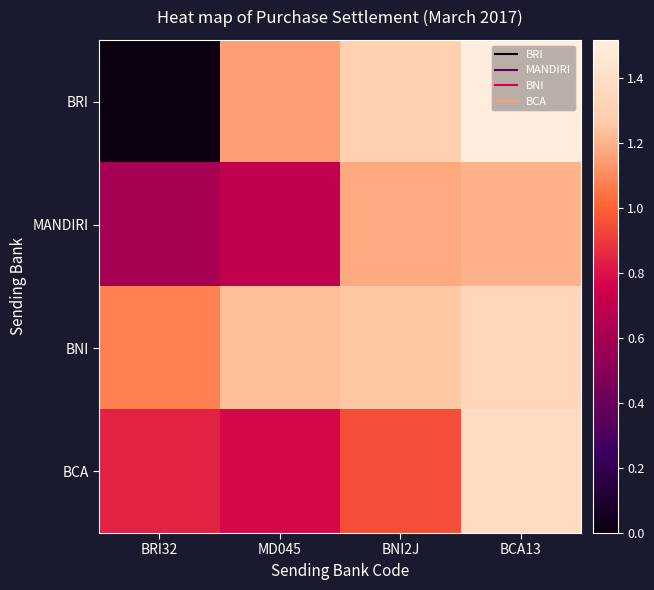

Reading left to right, list all the values displayed in this chart.

BRI: BRI32=0.0	MD045=1.1	BNI2J=1.3	BCA13=1.5
MANDIRI: BRI32=0.6	MD045=0.7	BNI2J=1.2	BCA13=1.2
BNI: BRI32=1.1	MD045=1.2	BNI2J=1.3	BCA13=1.3
BCA: BRI32=0.8	MD045=0.8	BNI2J=1.0	BCA13=1.4